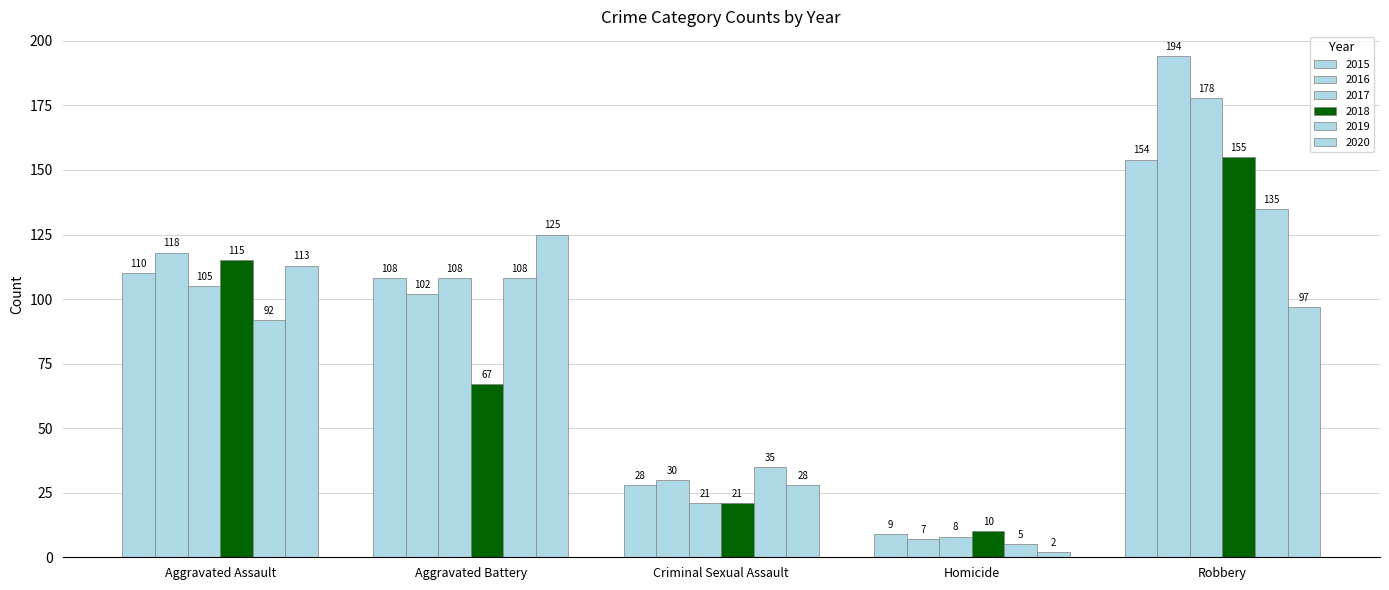

The value of 2016 at Robbery is 258. True or false?

False